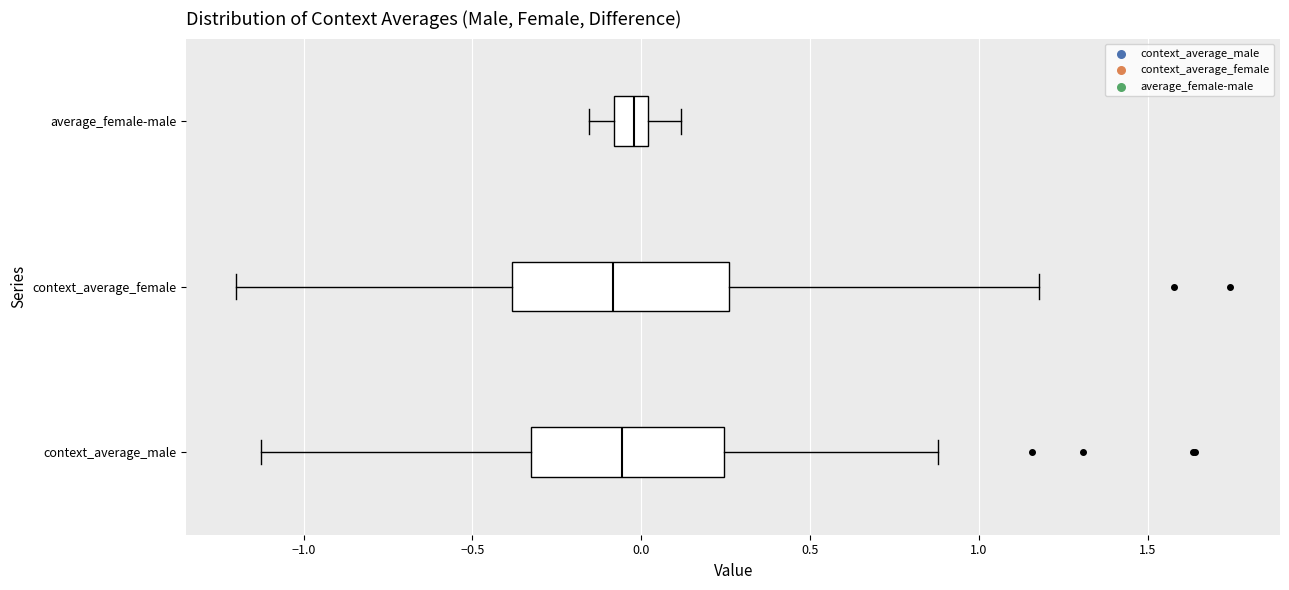

Comparing the boxes themselves (not the whiskers), which one is the widest?

context_average_female